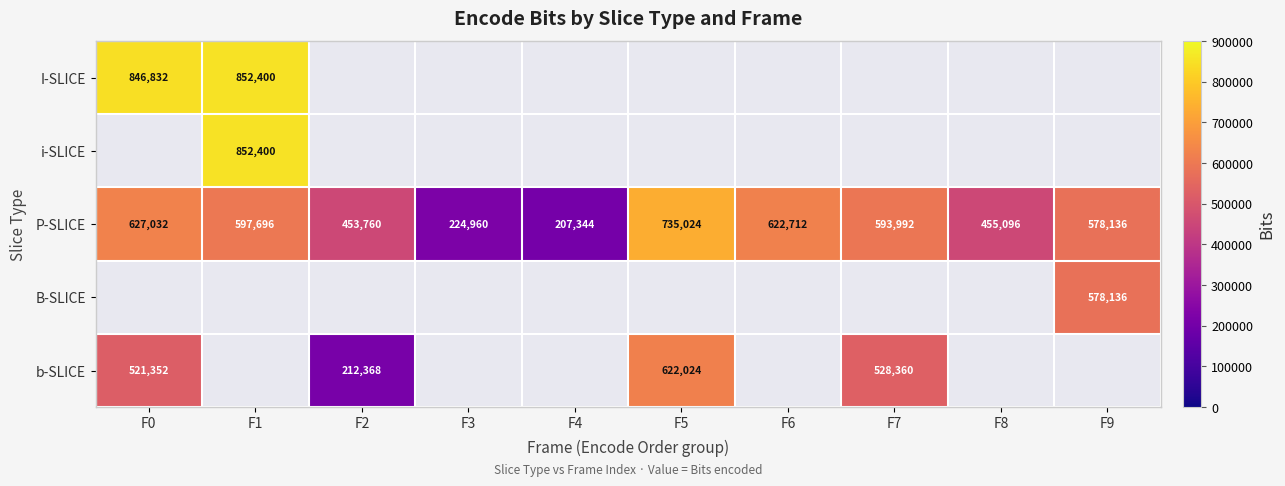

The value of b-SLICE at F2 is 93423. True or false?

False